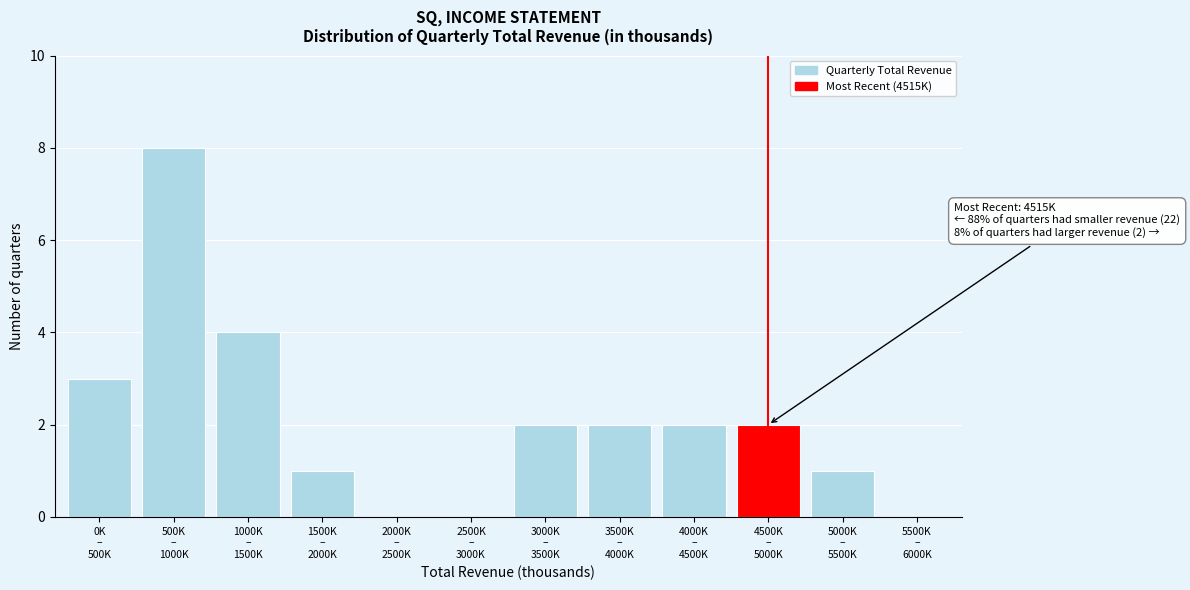

What is the sum of all values?

25